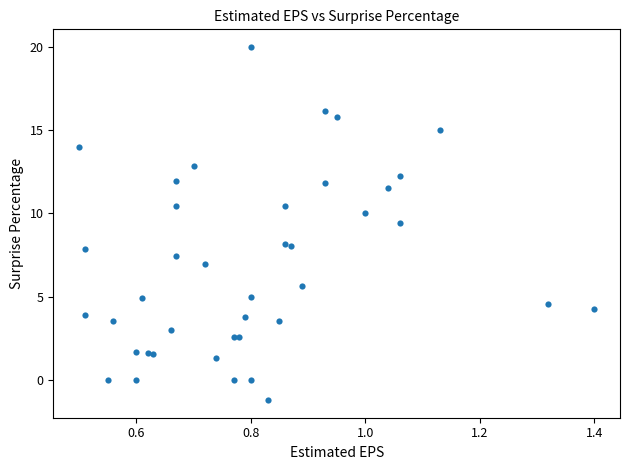

What is the range of X values (max minus min)?

0.9